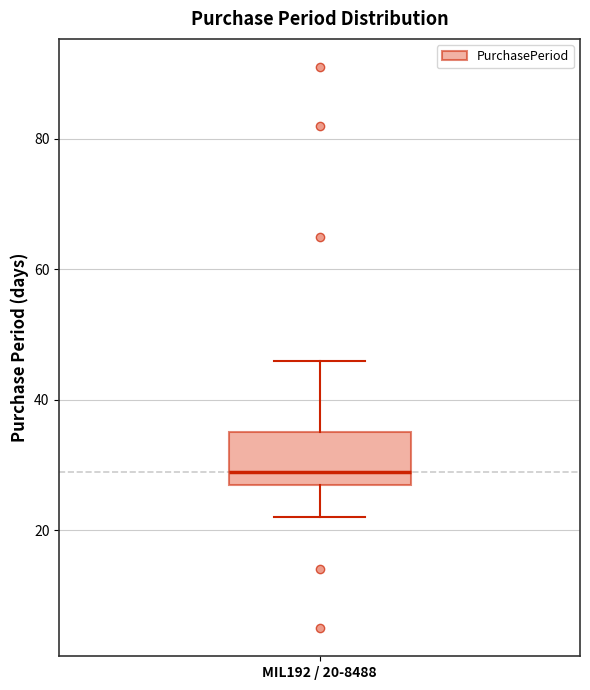

Where does the median line of the box for MIL192 / 20-8488 sit on the y-axis? The values are not printed on the chart, so give them approximately, as read against the axis.

30